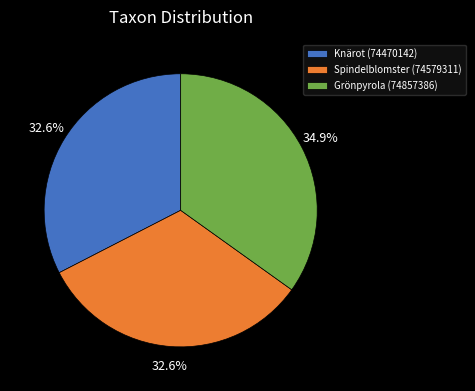

To the nearest percent, what portion does Knärot (74470142) represent?

33%